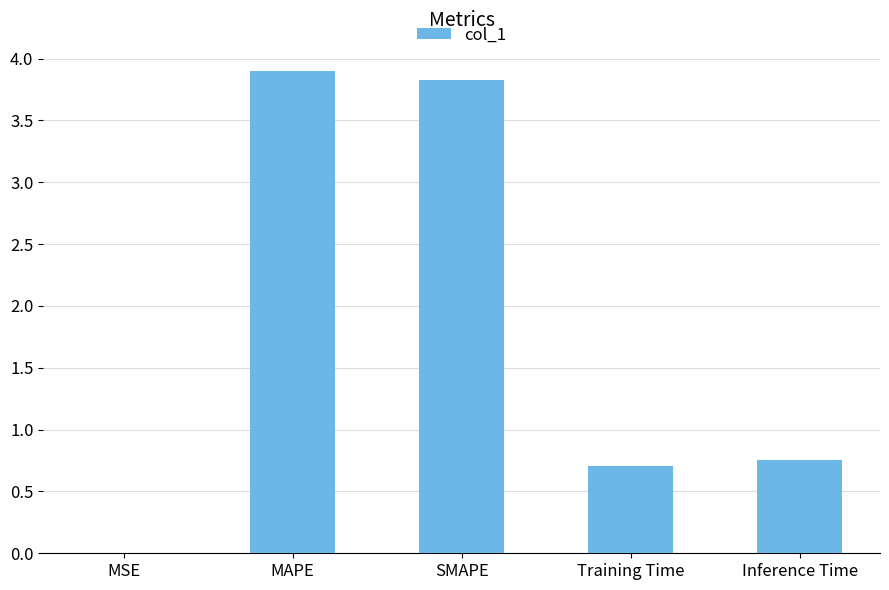

The value at MAPE is 5.9. True or false?

False